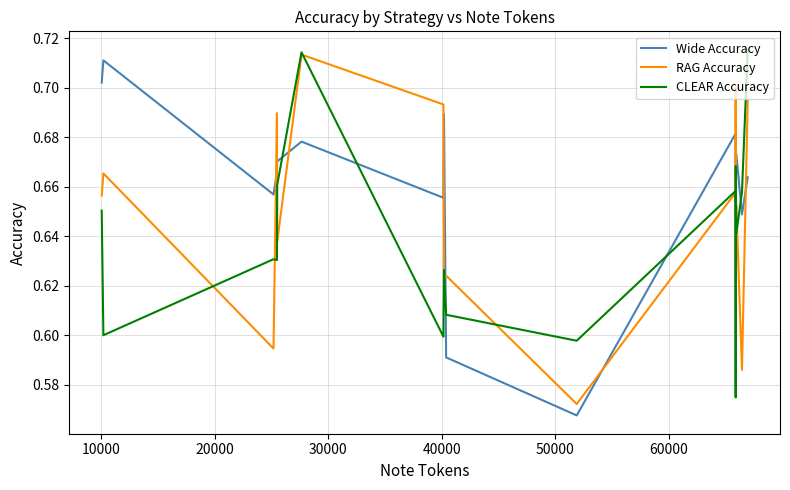

Which series ends up on top after the final intersection of Wide Accuracy and CLEAR Accuracy?

CLEAR Accuracy